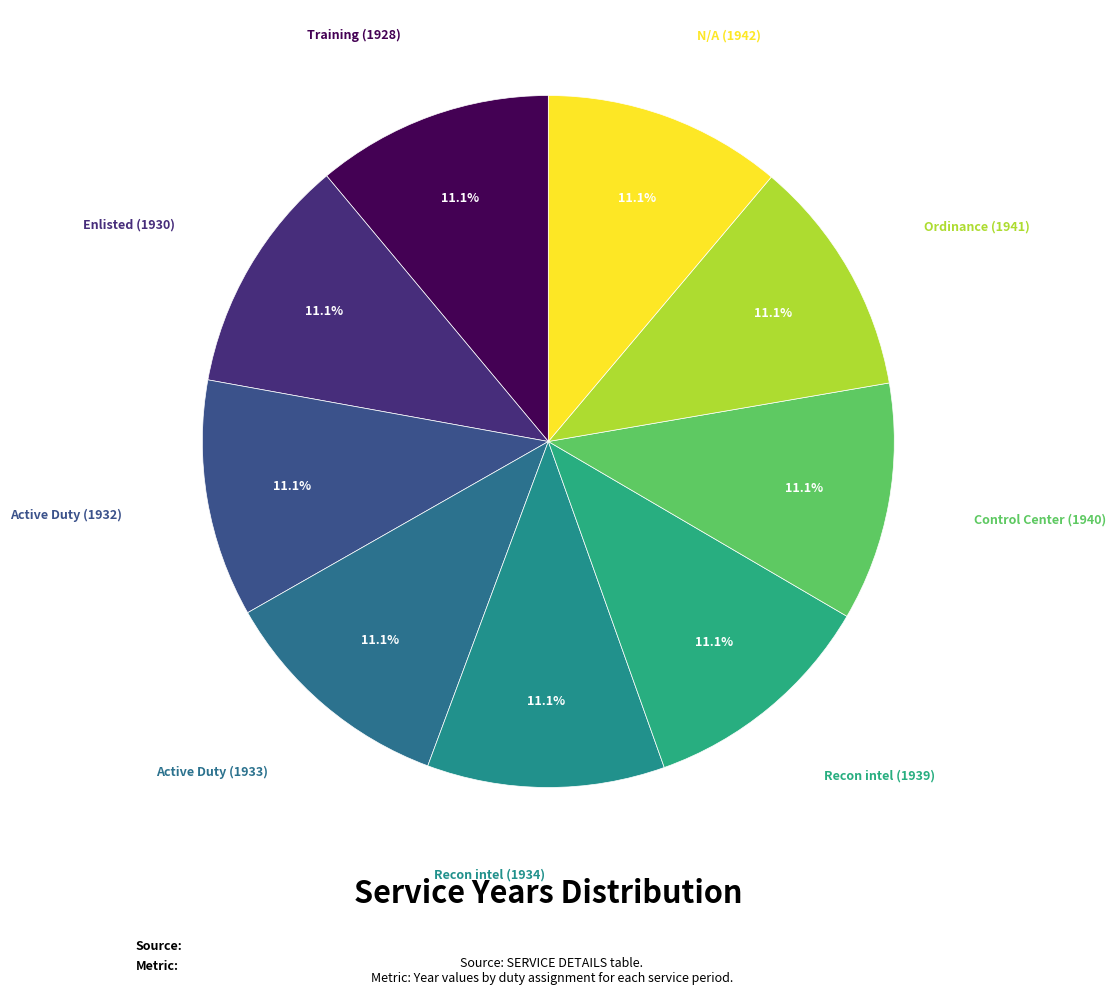

What is the ratio of the value at Ordinance (1941) to the value at Control Center (1940)?

1.0